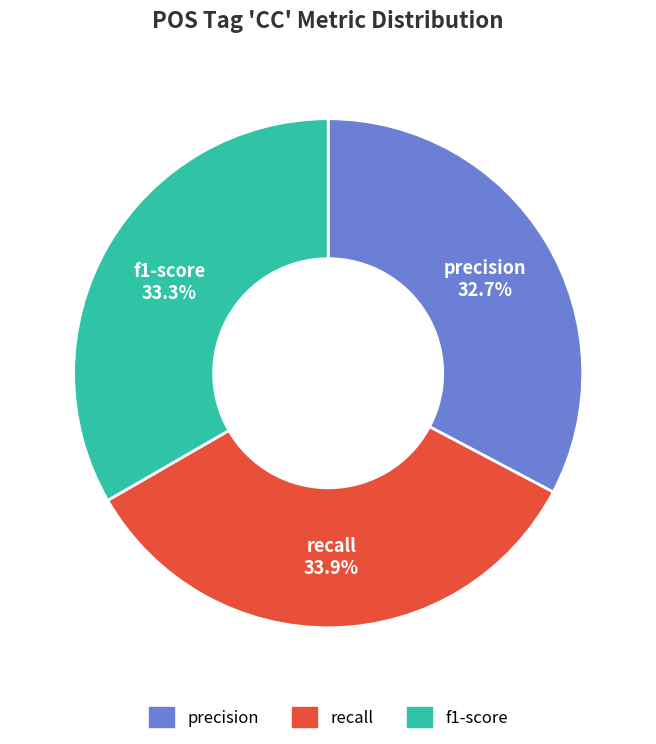

Is there a majority slice in this chart?

No